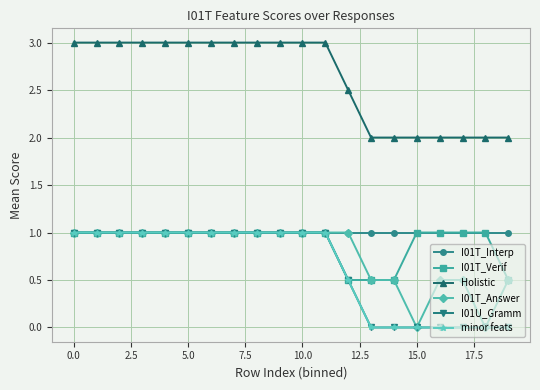

List the series in order of their peak value, highest first.

Holistic, I01T_Interp, I01T_Verif, I01T_Answer, I01U_Gramm, minor feats